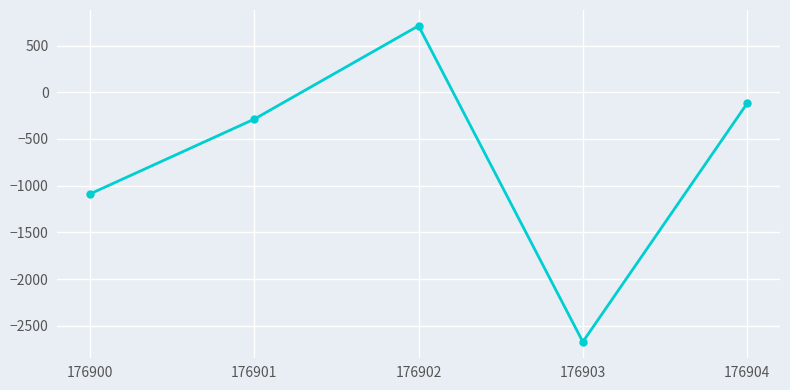

At which category does the data reach its first local valley?

176903